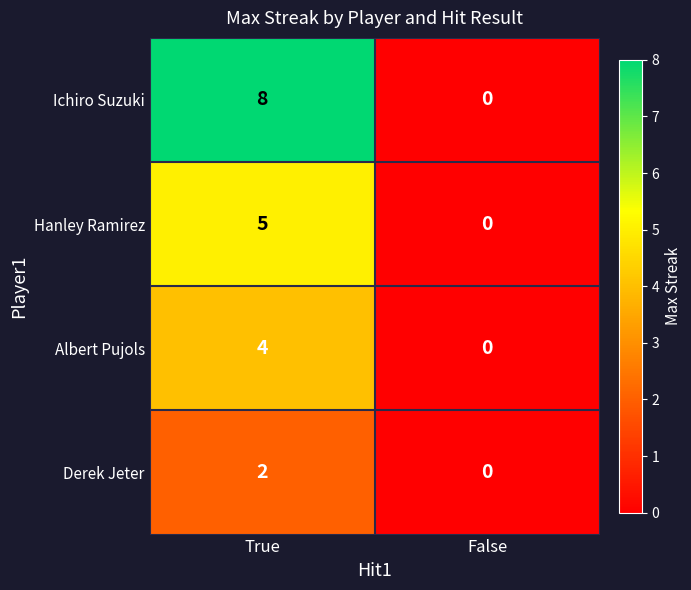

True or false: Albert Pujols has a value of 6 at True.

False